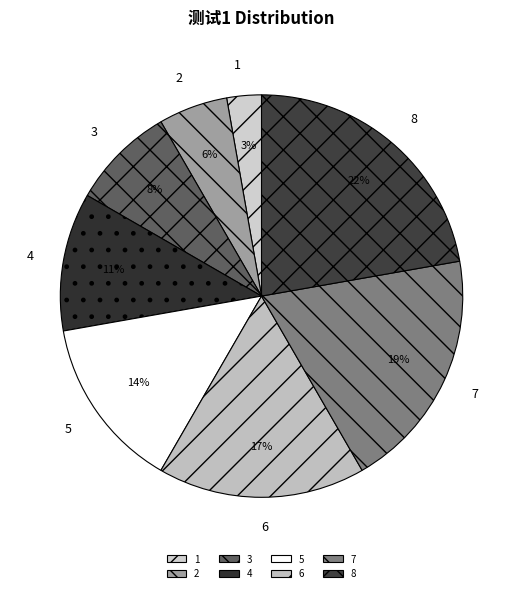

Is the sum of 1 and 4 greater than half?

No